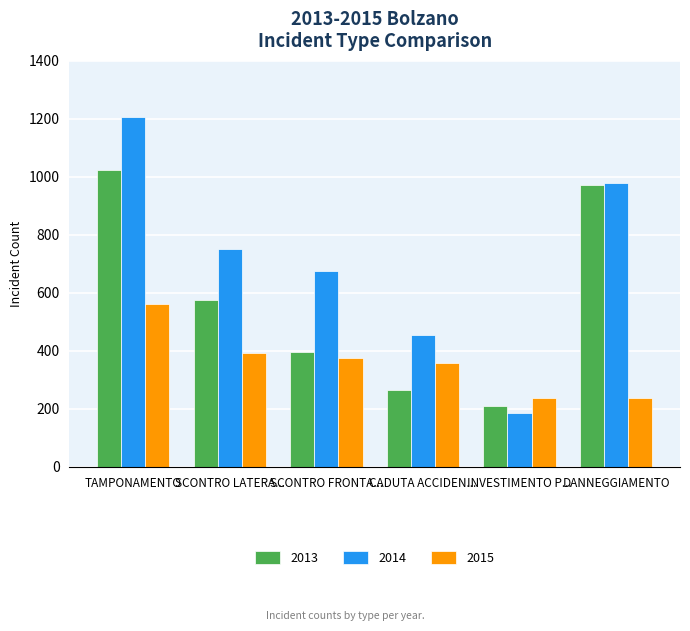

Rank the categories by 2014 value from lowest to highest.

INVESTIMENTO P..., CADUTA ACCIDEN..., SCONTRO FRONTA..., SCONTRO LATERA..., DANNEGGIAMENTO, TAMPONAMENTO